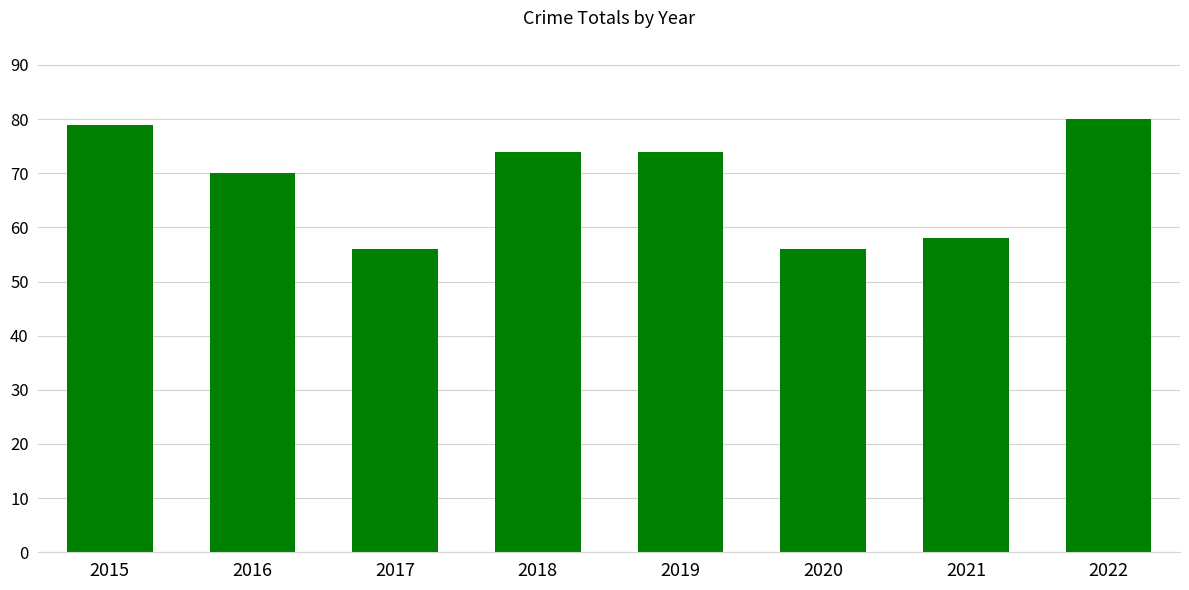

True or false: the data shows 37 at 2021.

False